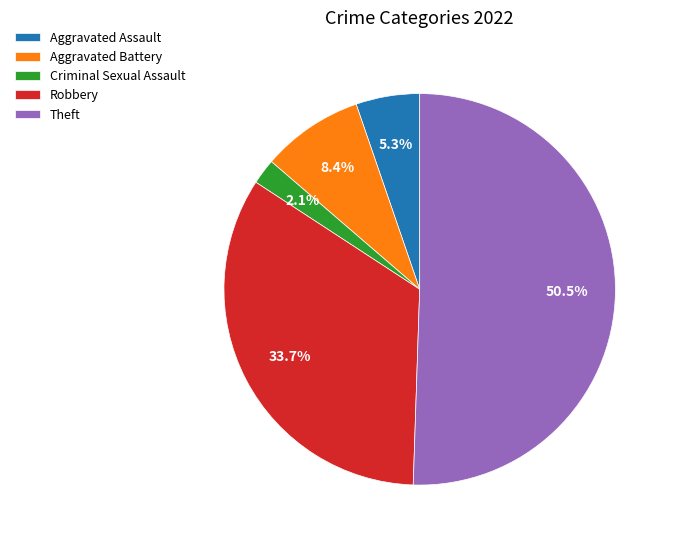

To the nearest percent, what is the difference between the Criminal Sexual Assault and Aggravated Battery slice percentages?

6%